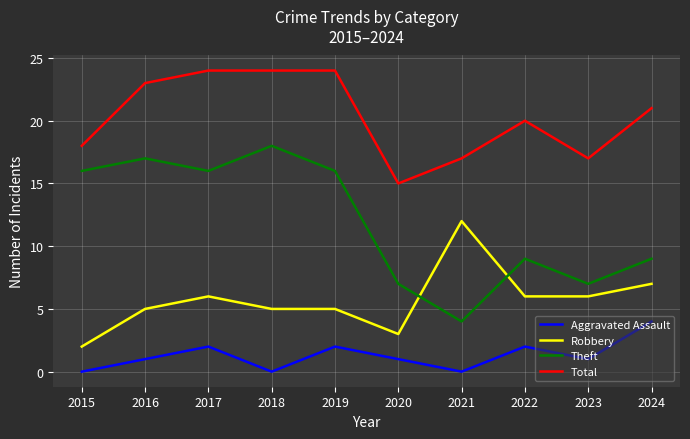

What is the highest value of the Robbery series?

12